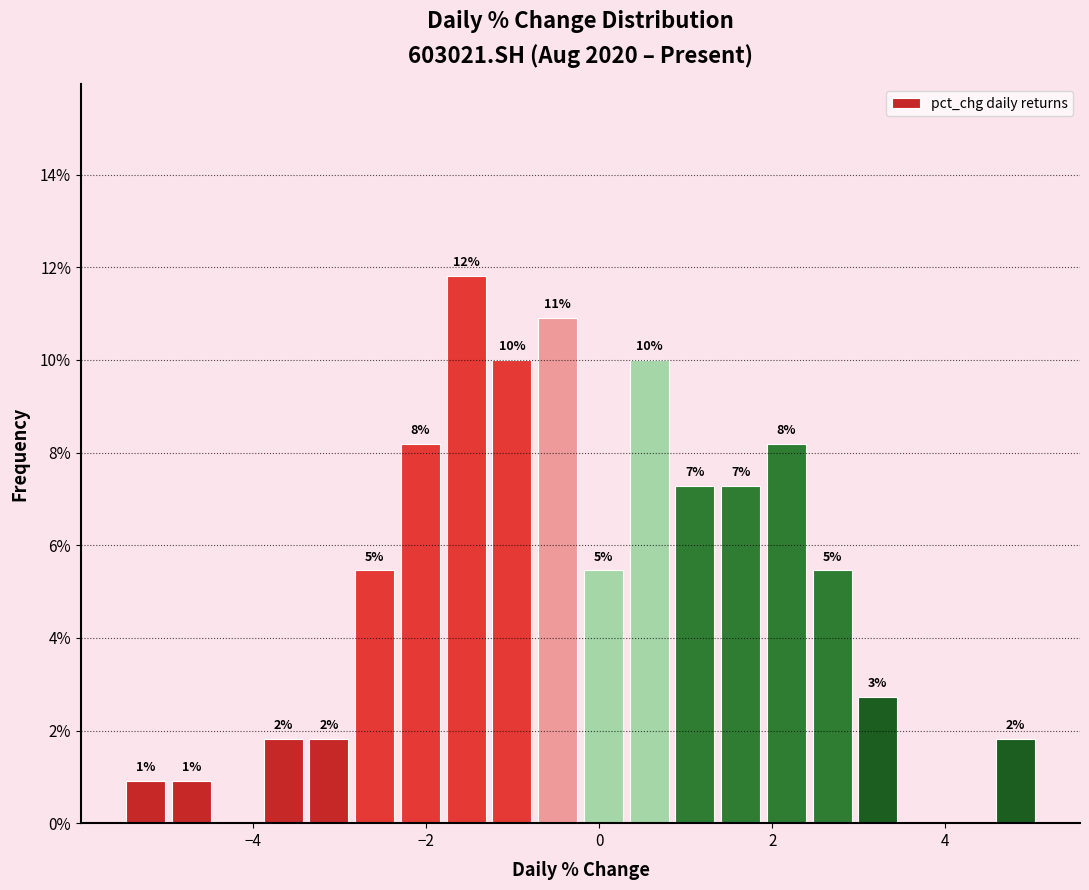

Read against the x-axis, roughly where is the centre of the tallest bar?

-1.6